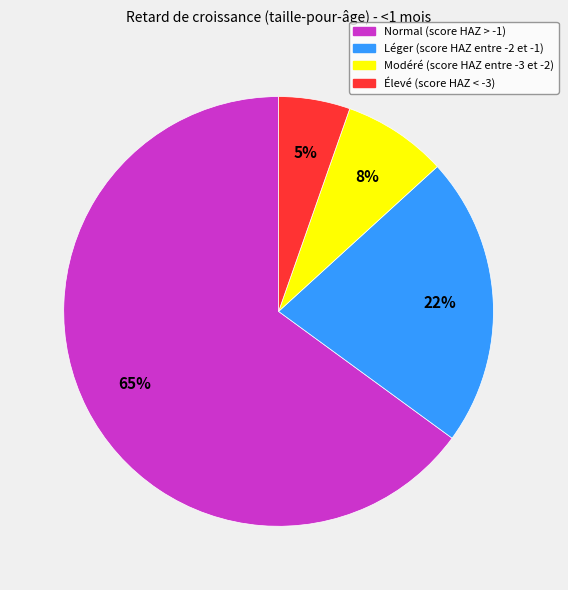

What is the largest slice in the pie chart?

Normal (score HAZ > -1)